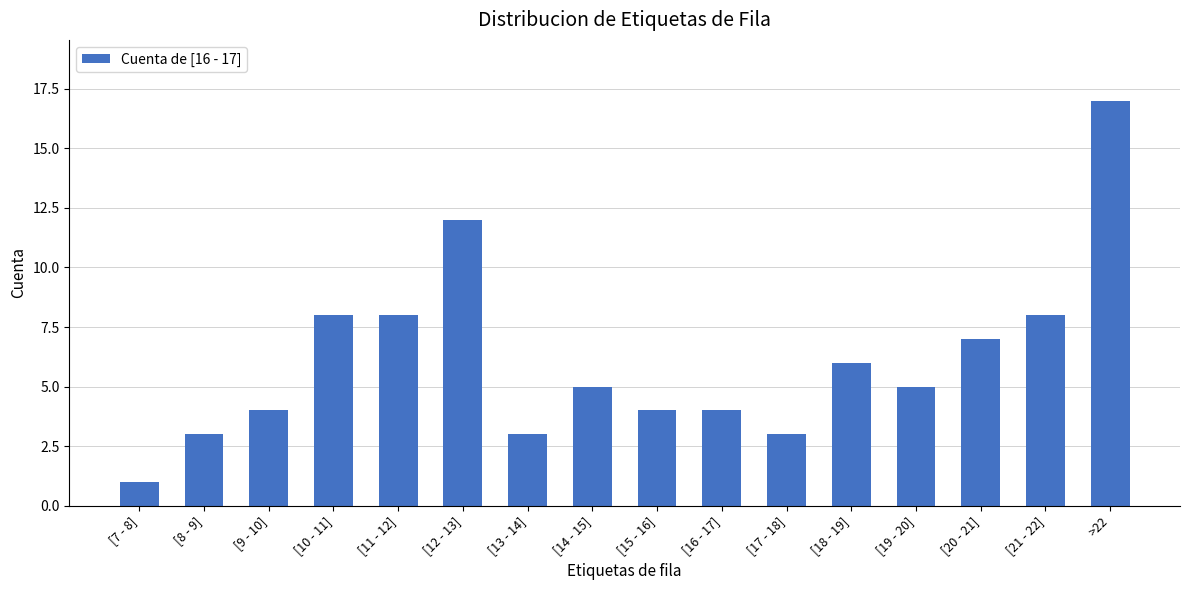

Reading left to right, extract all data points from this chart.

[7 - 8]=1	[8 - 9]=3	[9 - 10]=4	[10 - 11]=8	[11 - 12]=8	[12 - 13]=12	[13 - 14]=3	[14 - 15]=5	[15 - 16]=4	[16 - 17]=4	[17 - 18]=3	[18 - 19]=6	[19 - 20]=5	[20 - 21]=7	[21 - 22]=8	>22=17